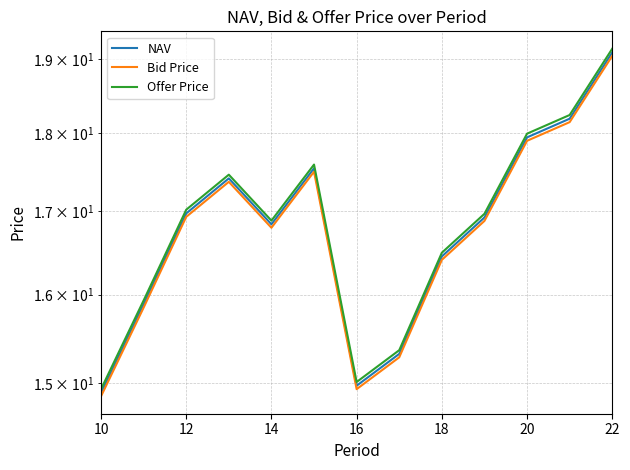

True or false: Bid Price has more than 2 interior local peaks.

False